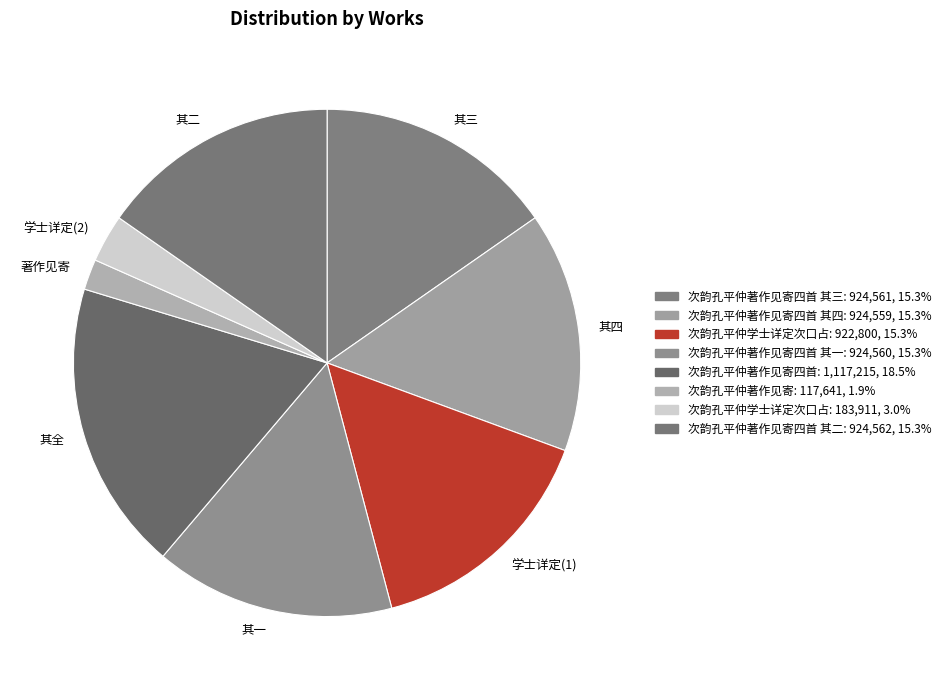

What is the smallest slice in the pie chart?

著作见寄